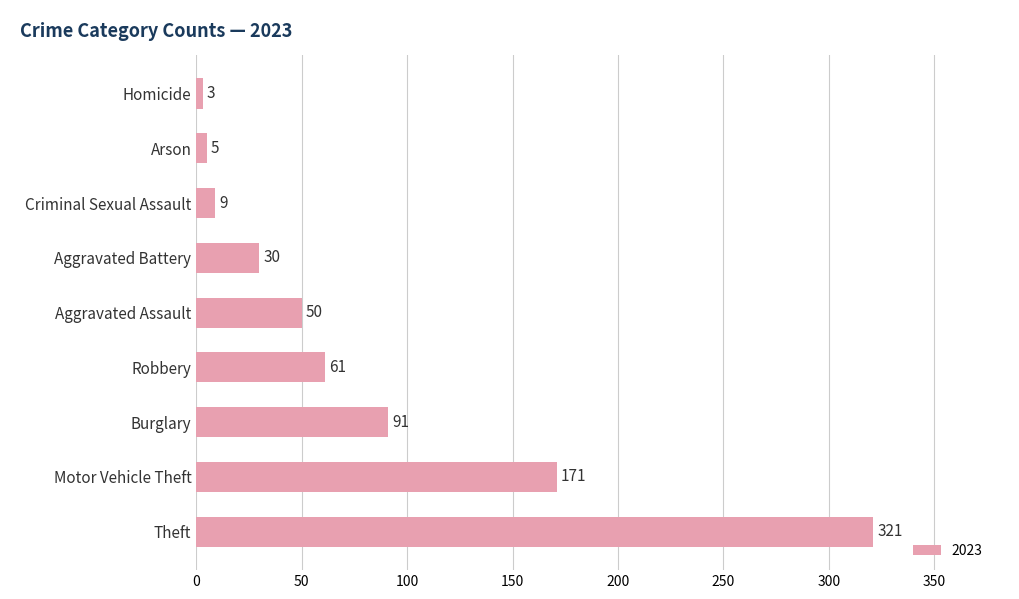

True or false: the data shows 50 at Aggravated Assault.

True